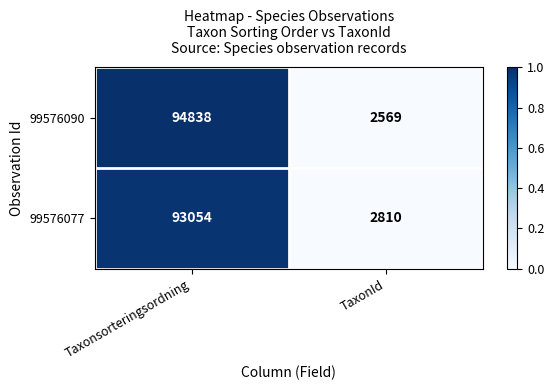

What is the sum of all 99576077 values?

95864